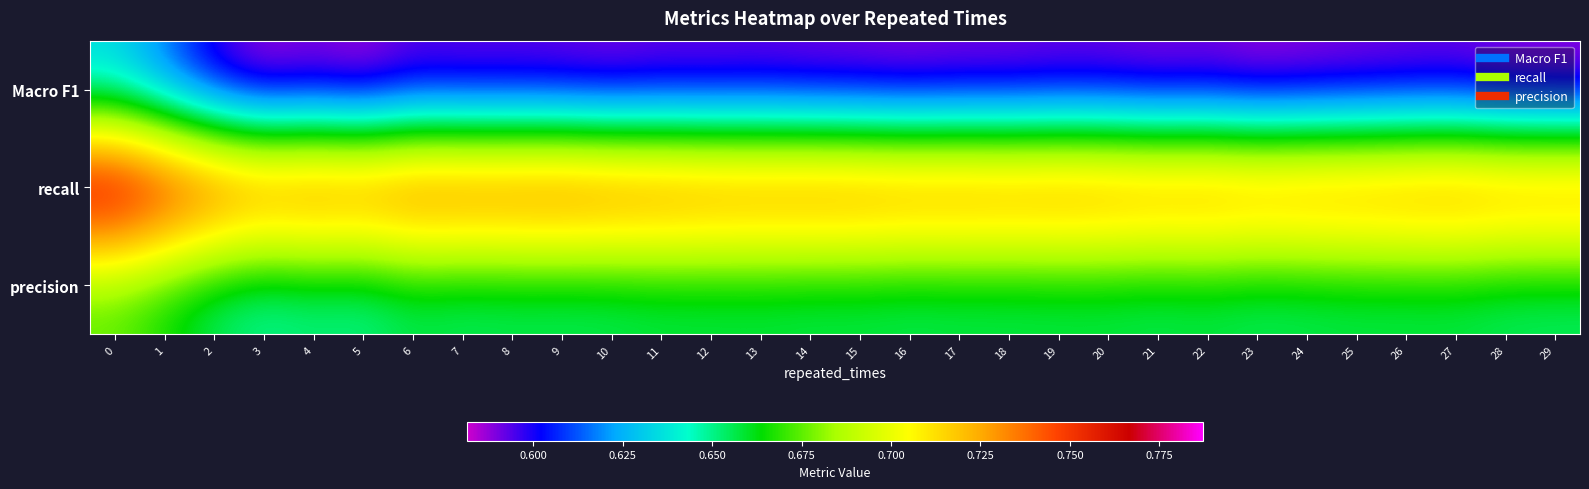

Rank the series by their maximum value, from lowest to highest.

Macro F1, precision, recall